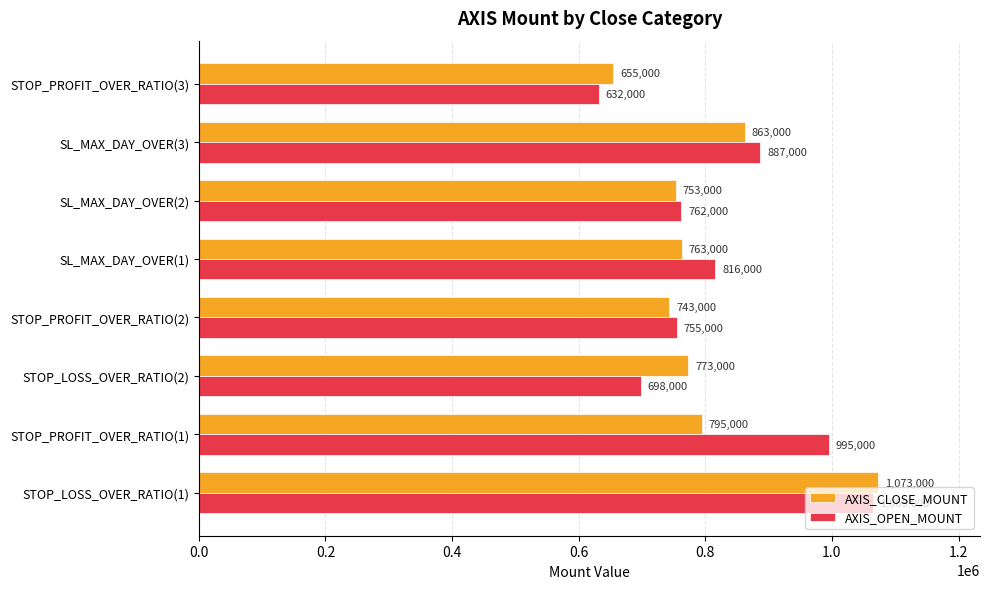

What is the maximum value for AXIS_OPEN_MOUNT?

1065000